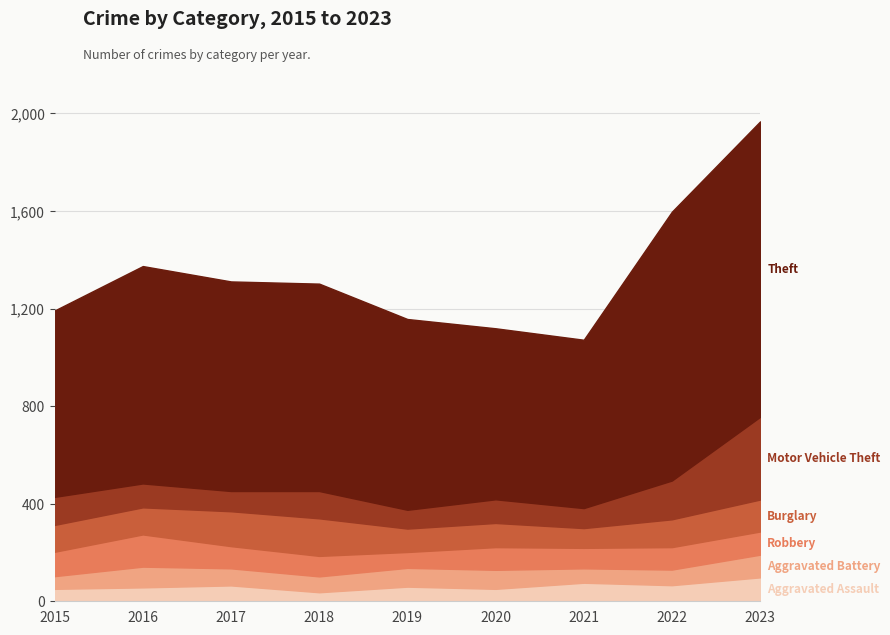

At which label does Aggravated Assault reach its minimum?

2018